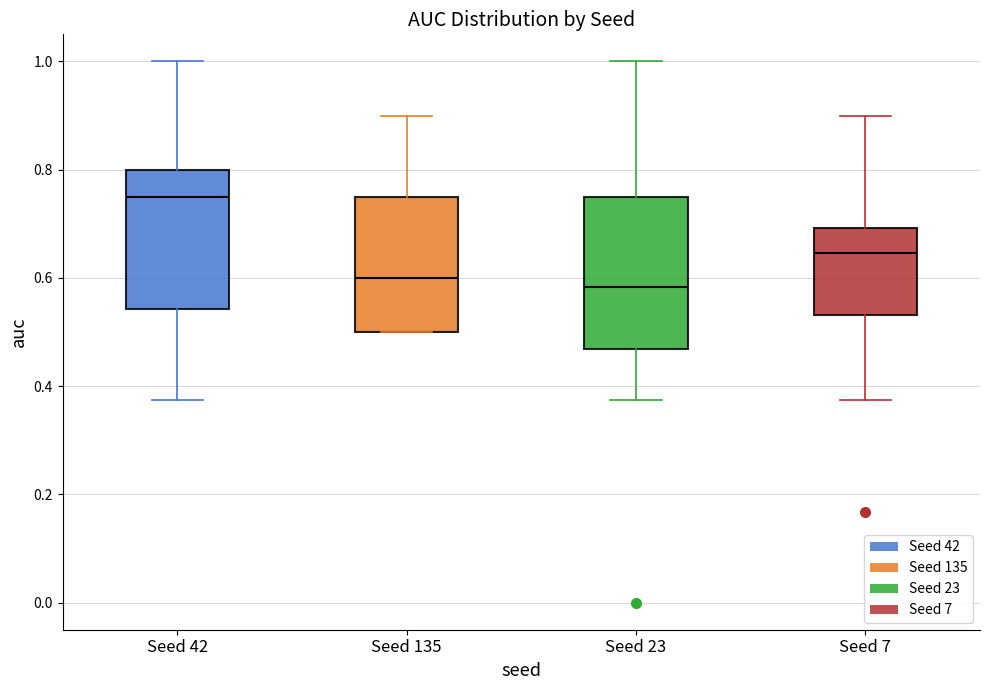

Reading left to right, transcribe this box plot: for each box, give where its median line is, the range the box spans, and where its two whiskers end, as read against the y-axis. The values are not printed on the chart, so give them approximately, as read against the axis.

Seed 42: median 0.76, box 0.54 to 0.80, whiskers 0.38 to 1.00
Seed 135: median 0.60, box 0.50 to 0.76, whiskers 0.50 to 0.90
Seed 23: median 0.58, box 0.46 to 0.76, whiskers 0.38 to 1.00
Seed 7: median 0.64, box 0.54 to 0.70, whiskers 0.38 to 0.90